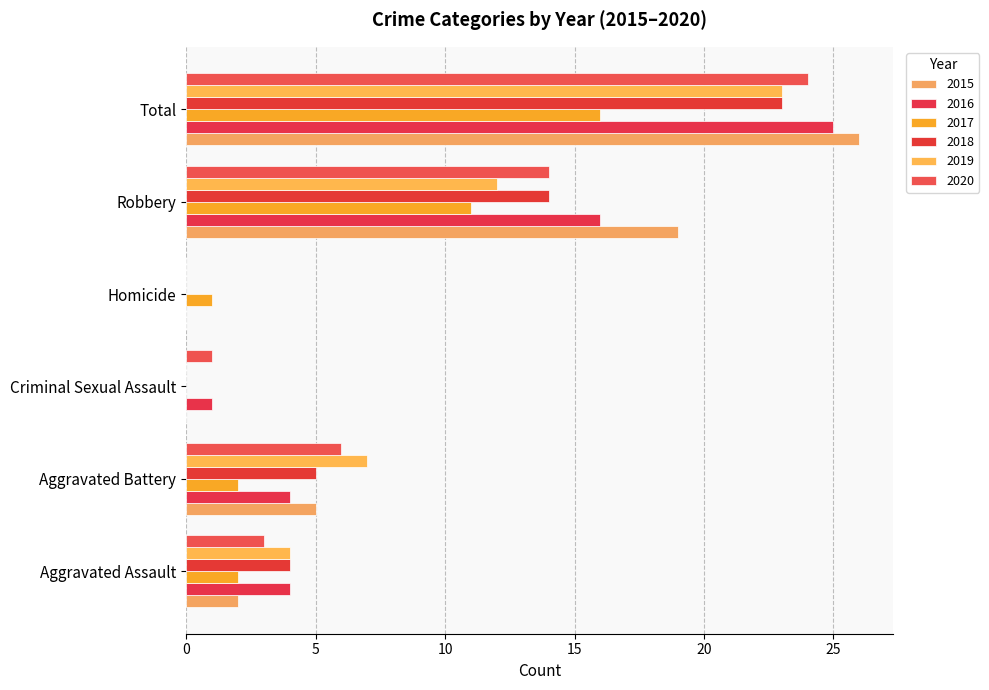

How many categories are shown in the chart?

6